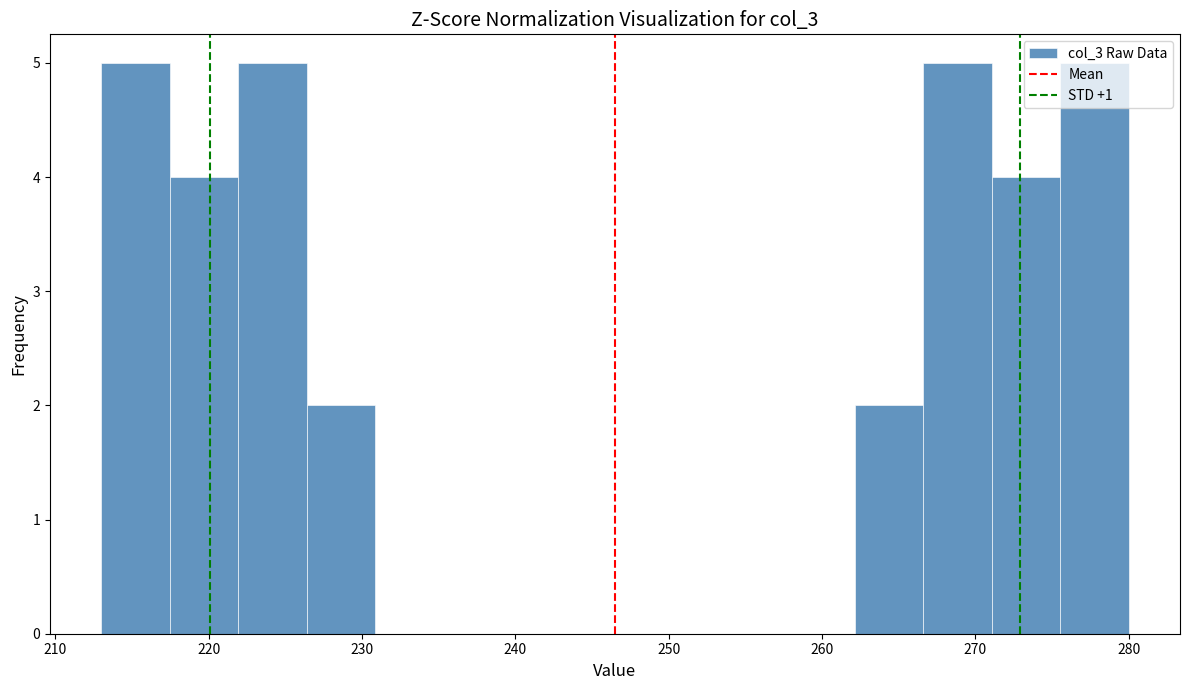

Reading left to right, transcribe this chart: for each bar, give the range it covers on the x-axis and its height. Neither the bar edges nor the heights are printed on the chart, so give them approximately, as read against the axes.

213 to 217: 5
217 to 222: 4
222 to 226: 5
226 to 231: 2
231 to 235: 0
235 to 240: 0
240 to 244: 0
244 to 249: 0
249 to 253: 0
253 to 258: 0
258 to 262: 0
262 to 267: 2
267 to 271: 5
271 to 276: 4
276 to 280: 5